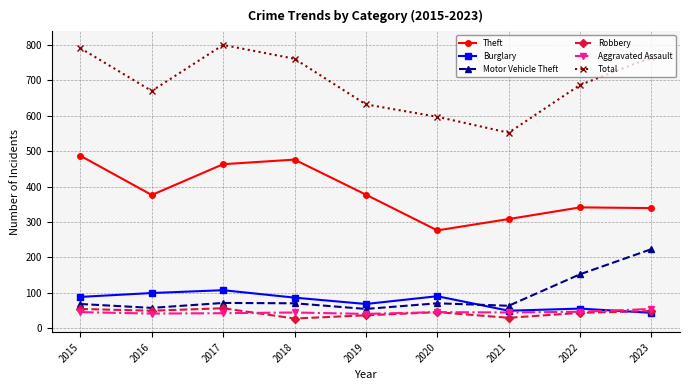

What is the greatest value displayed?

800